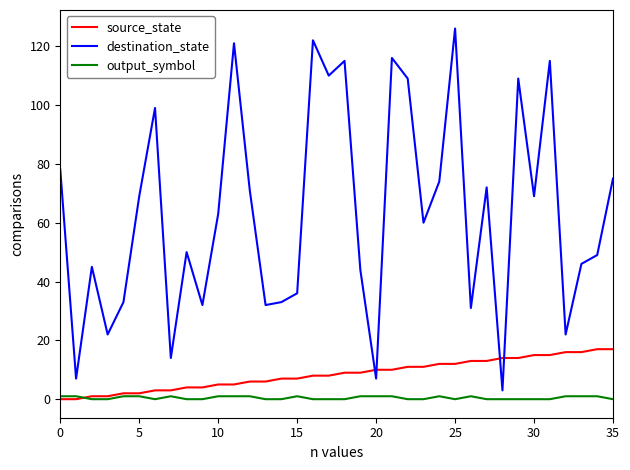

What is the maximum value for source_state?

17